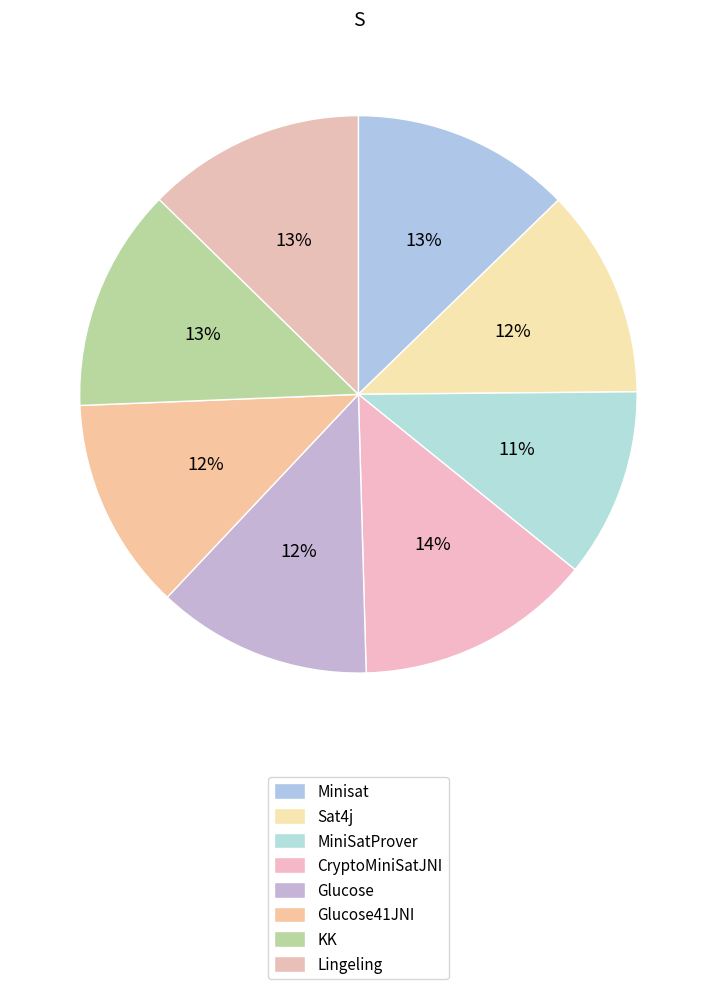

Is it true that KK is 1% of the pie?

False